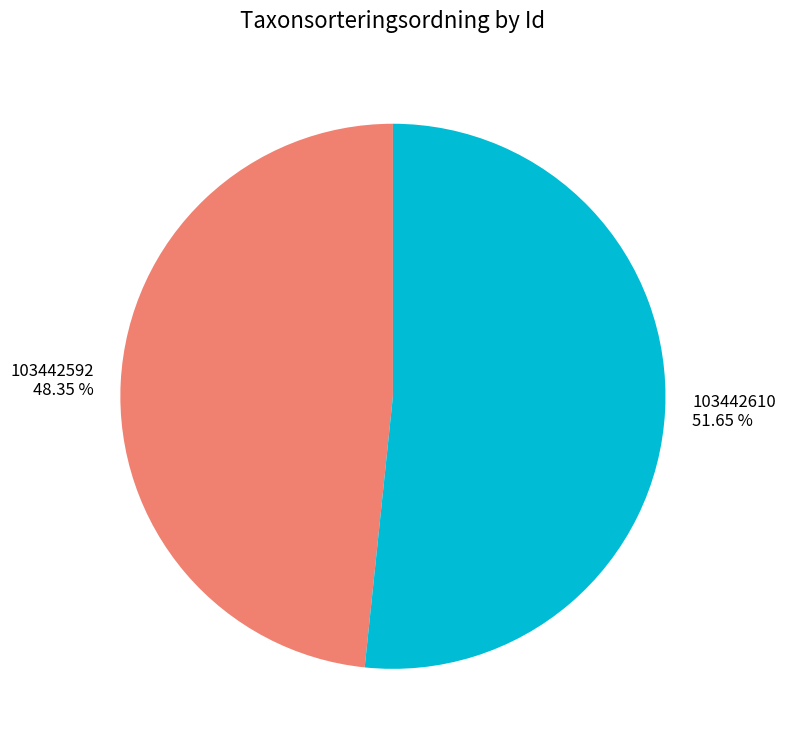

Which slice is the largest?

103442610